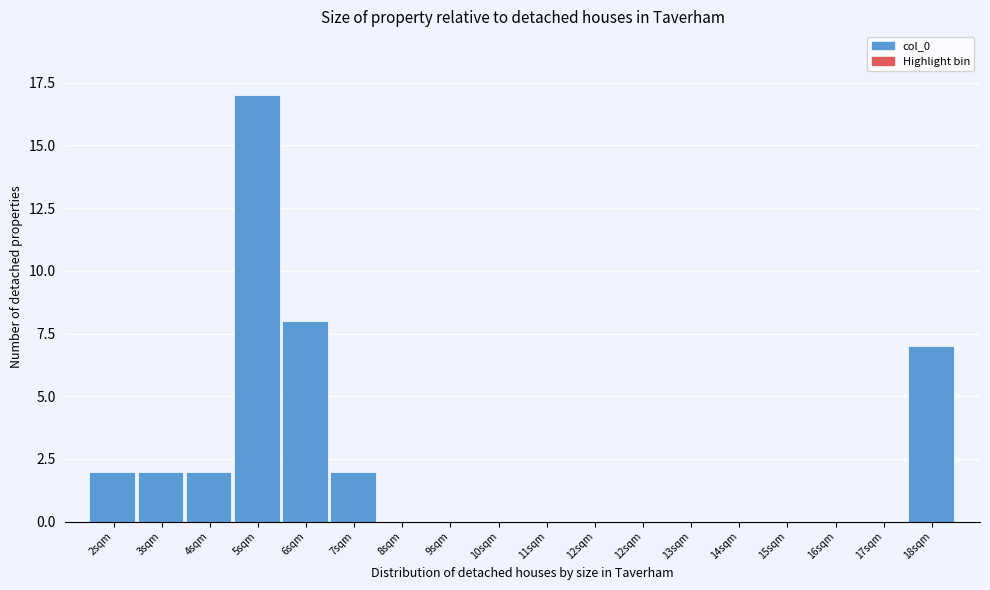

How many distinct data groups are displayed?

1